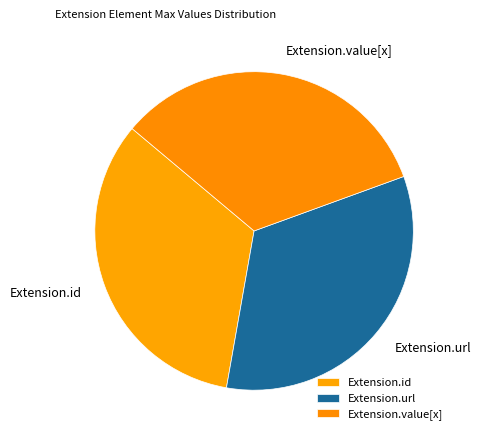

Approximately how many times larger is the value at Extension.id compared to Extension.url?

1.0